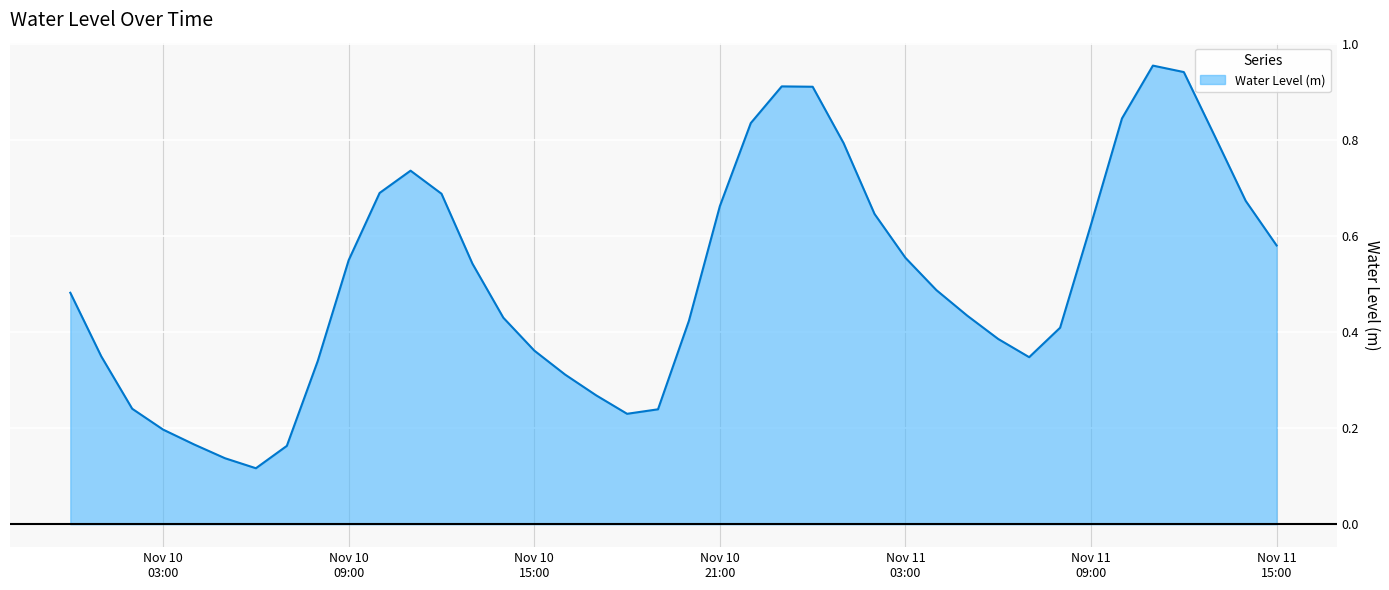

Is this an area chart (filled region under the line)?

Yes